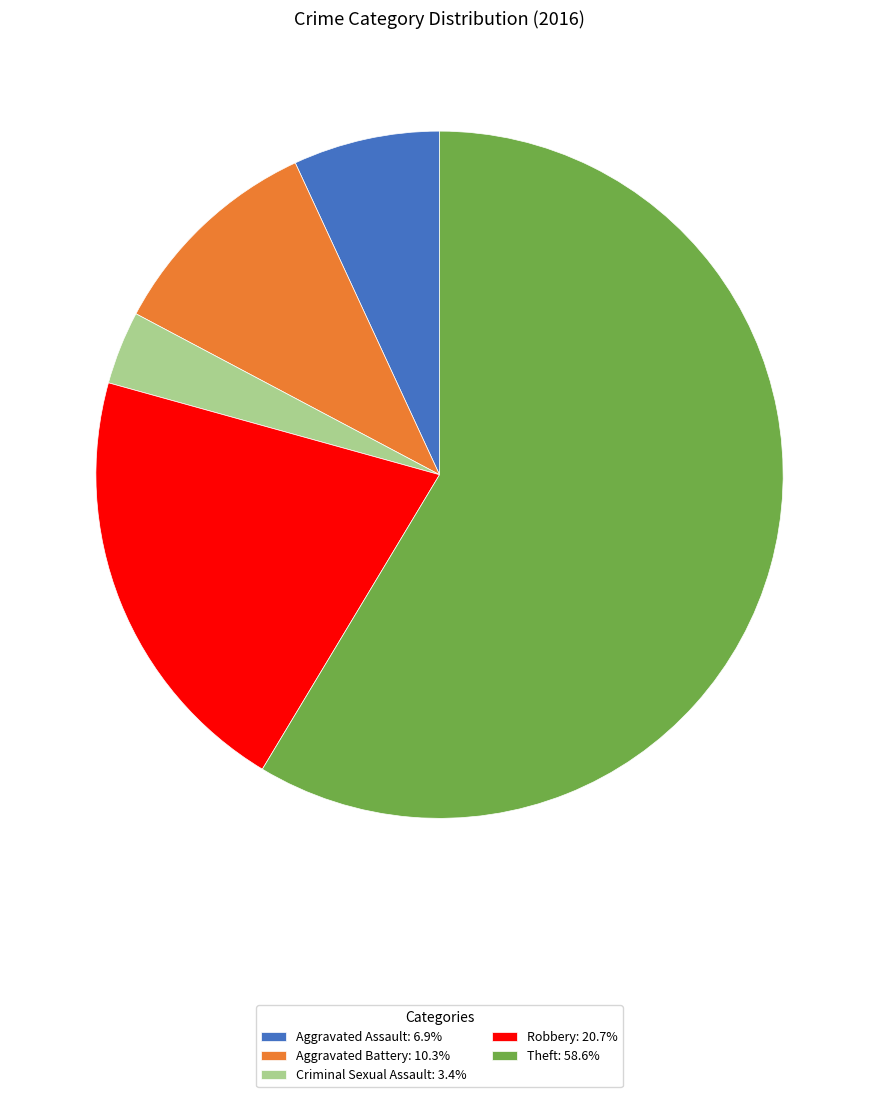

Which has a higher value, Criminal Sexual Assault or Robbery?

Robbery